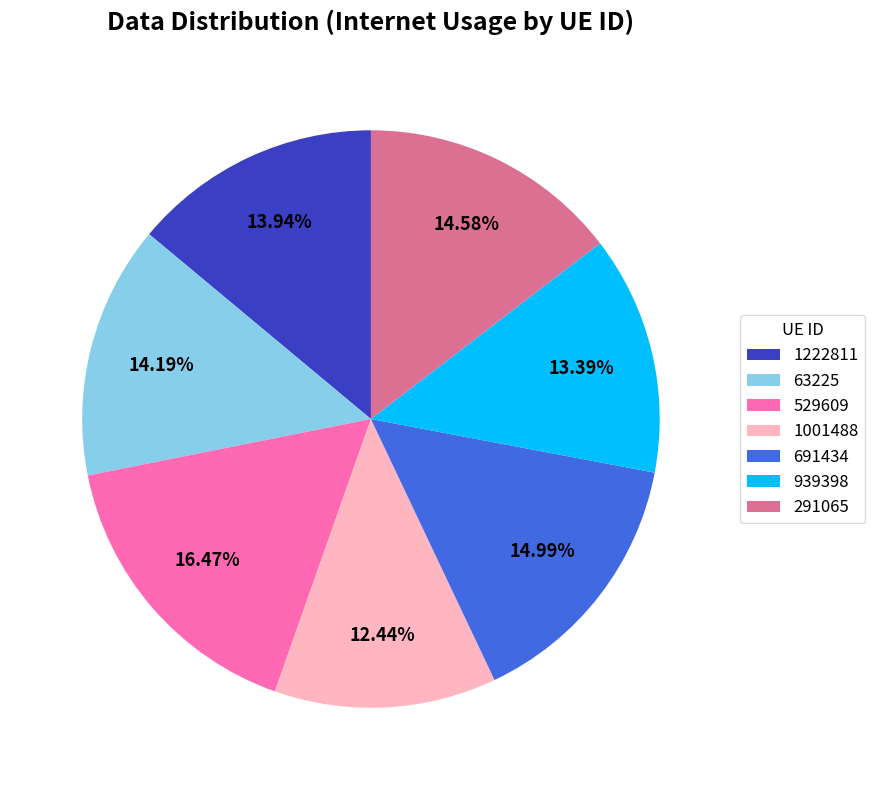

Does 1222811 account for over 50% of the chart?

No